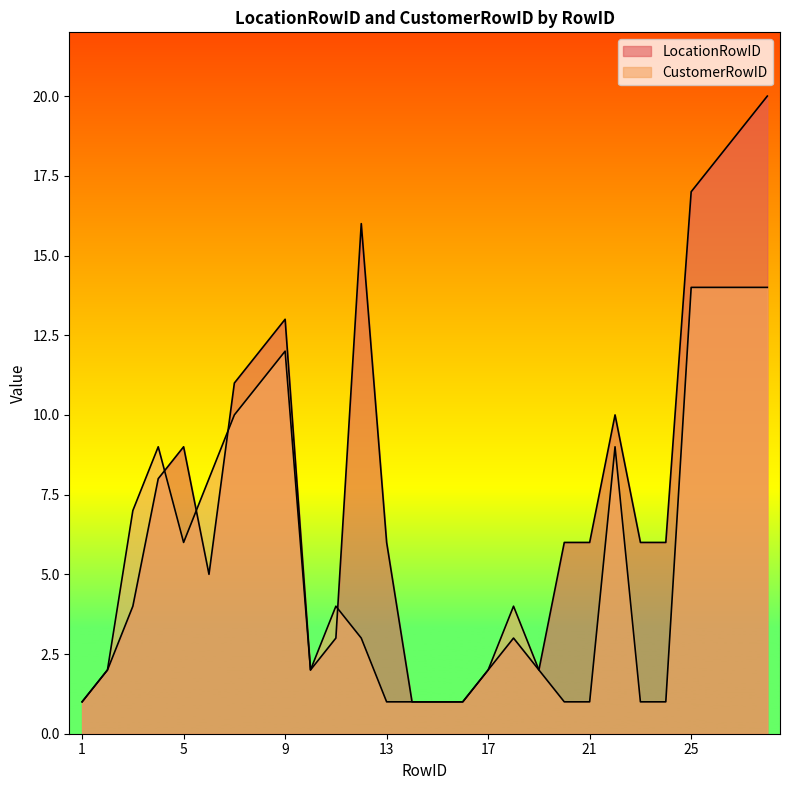

How many data points in CustomerRowID are above 4?

12